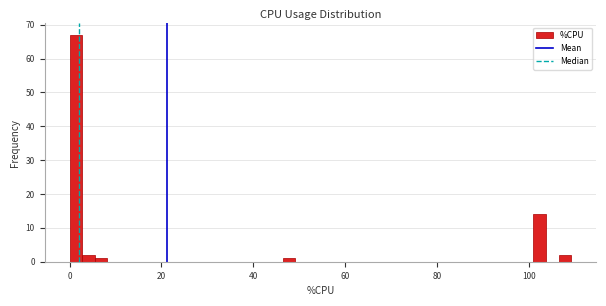

Read against the x-axis, roughly where is the centre of the tallest bar?

2